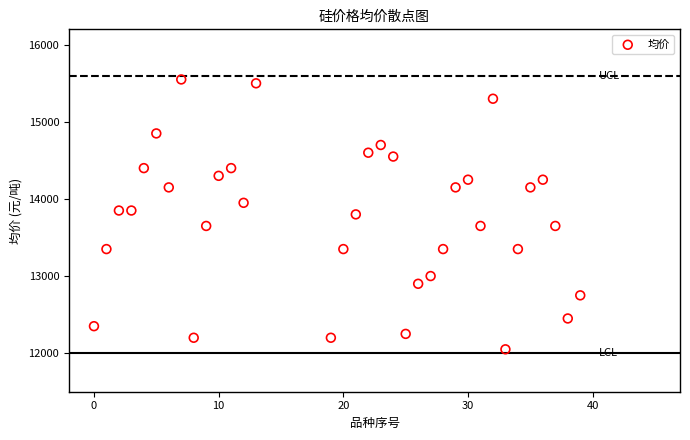

What is the range of X values (max minus min)?

39